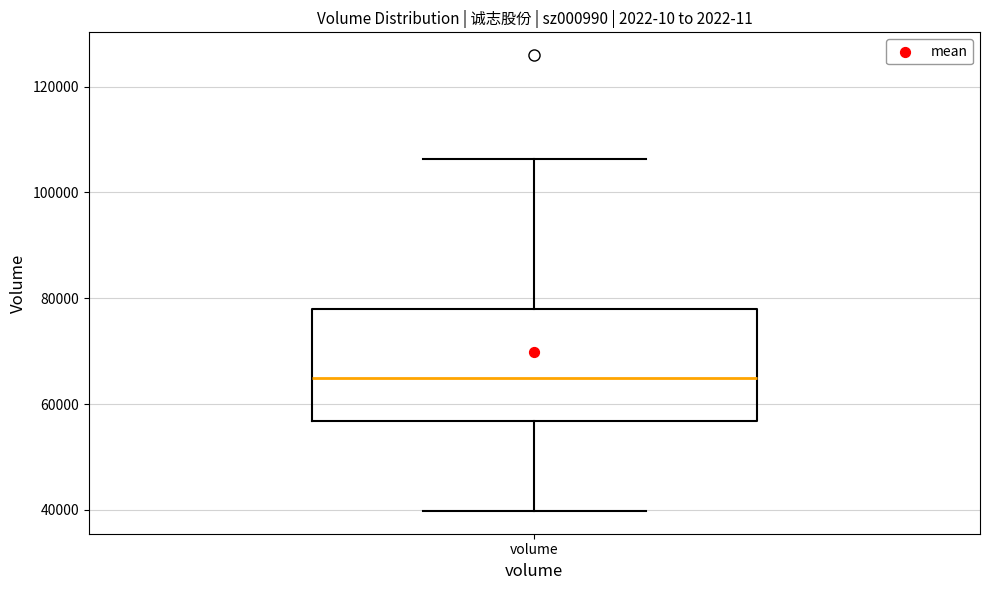

Read this box plot against the y-axis: the position of the median line, the range covered by the box, and the ends of both whiskers. The values are not printed on the chart, so give them approximately, as read against the axis.

median 64000, box 56000 to 78000, whiskers 40000 to 106000